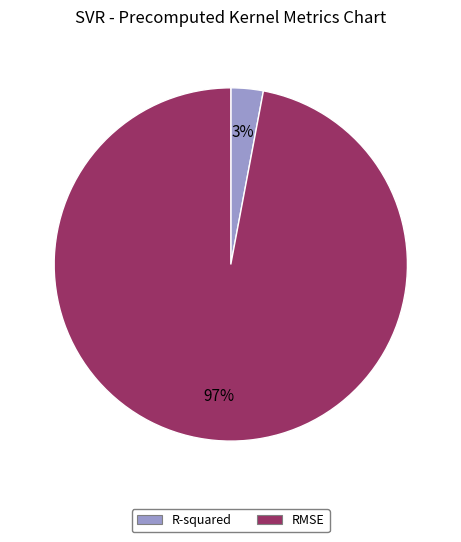

Which has a higher value, RMSE or R-squared?

RMSE